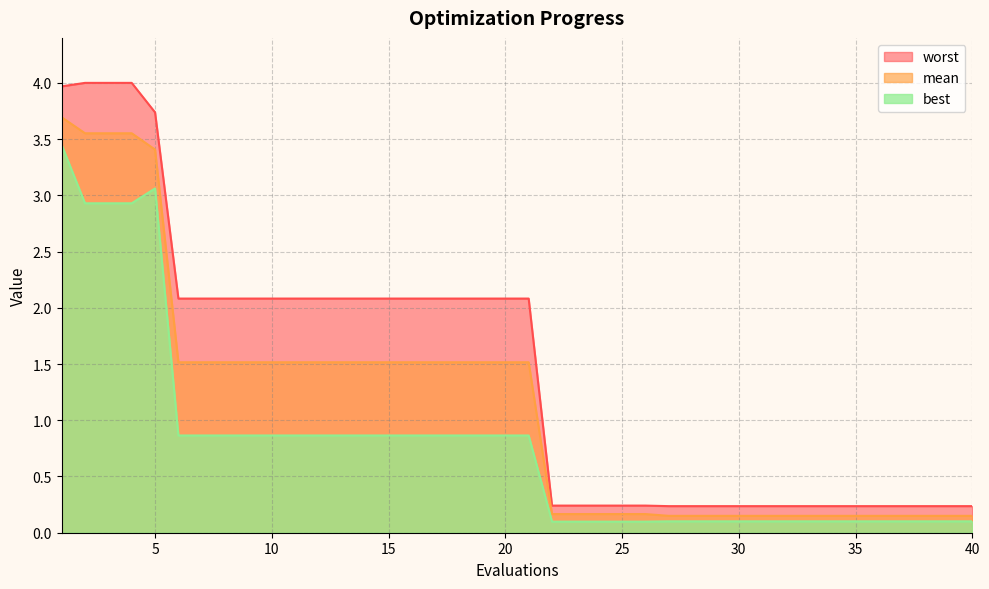

At which category is the sum across all series the highest?

1